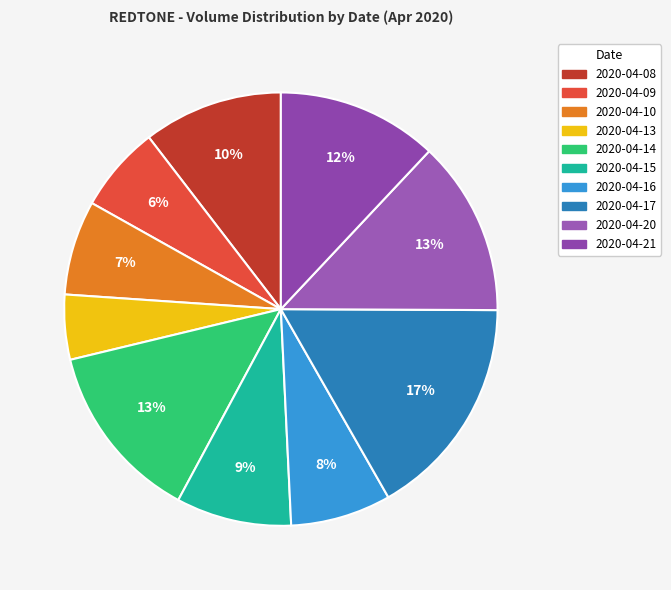

Is there a majority slice in this chart?

No